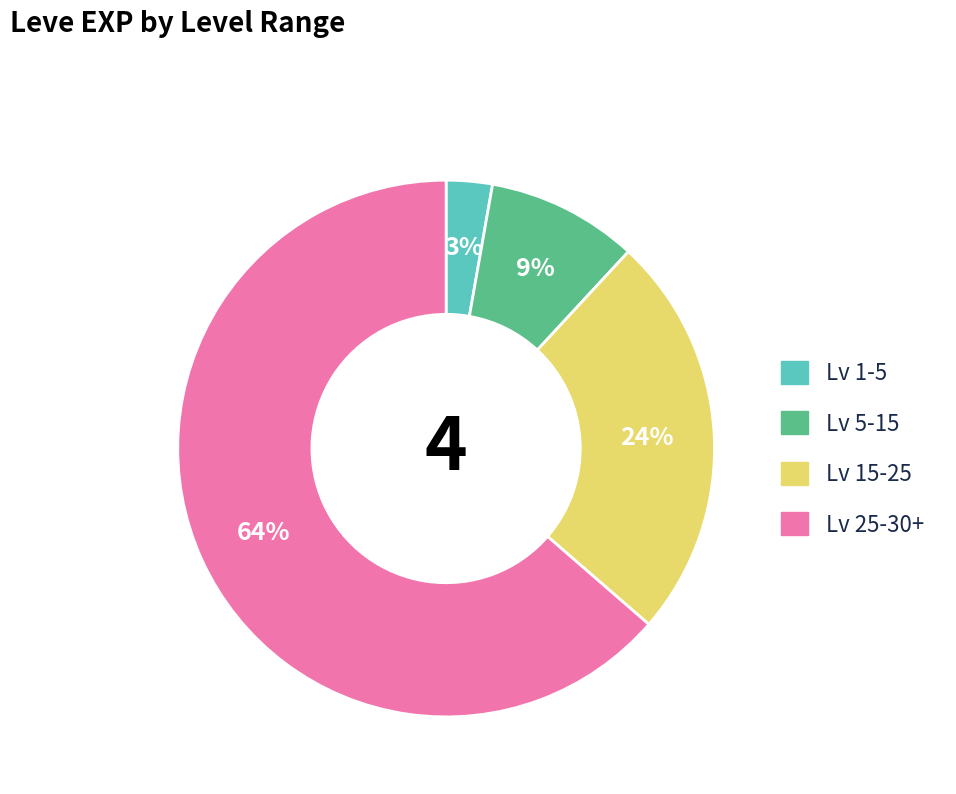

Is there a majority slice in this chart?

Yes